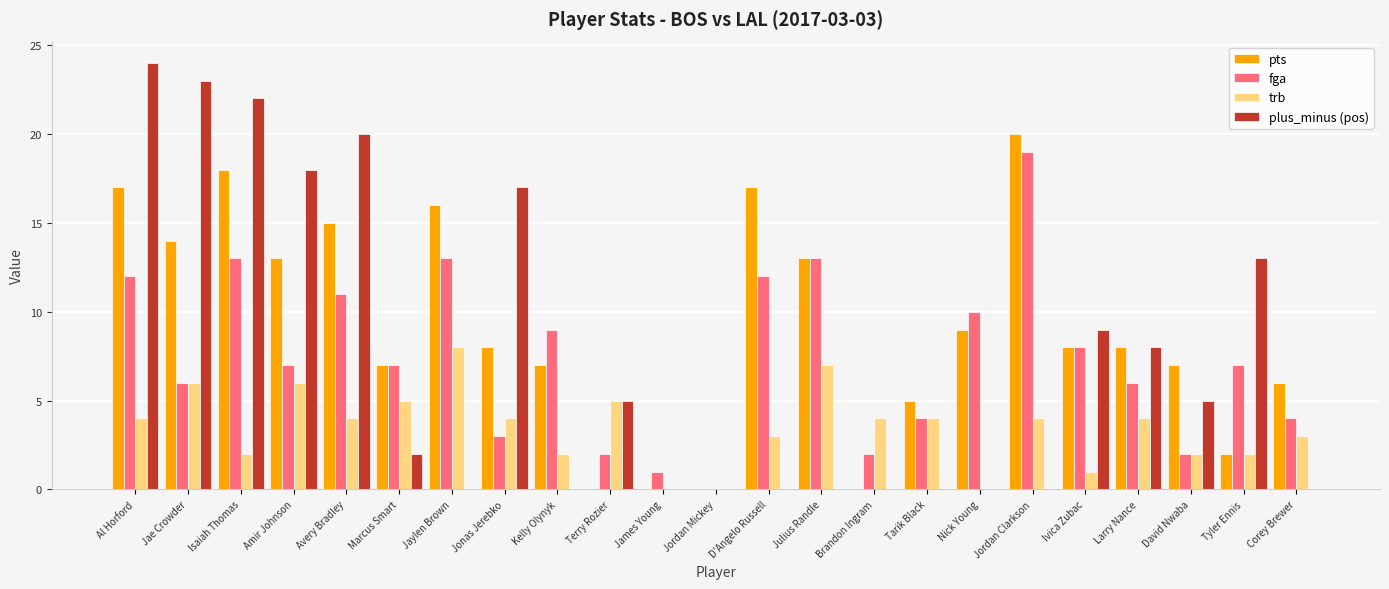

What is the maximum value for pts?

20